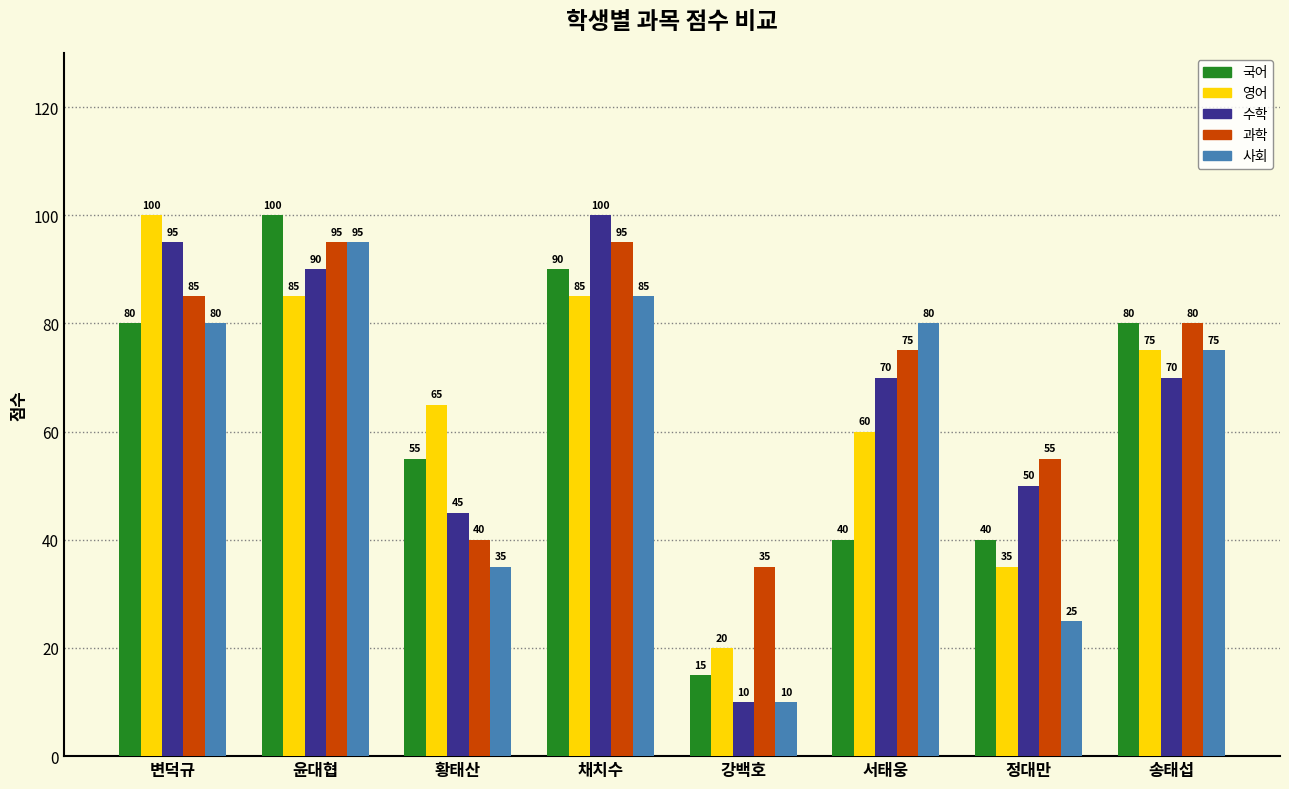

At 정대만, list the series in order from largest to smallest.

과학, 수학, 국어, 영어, 사회